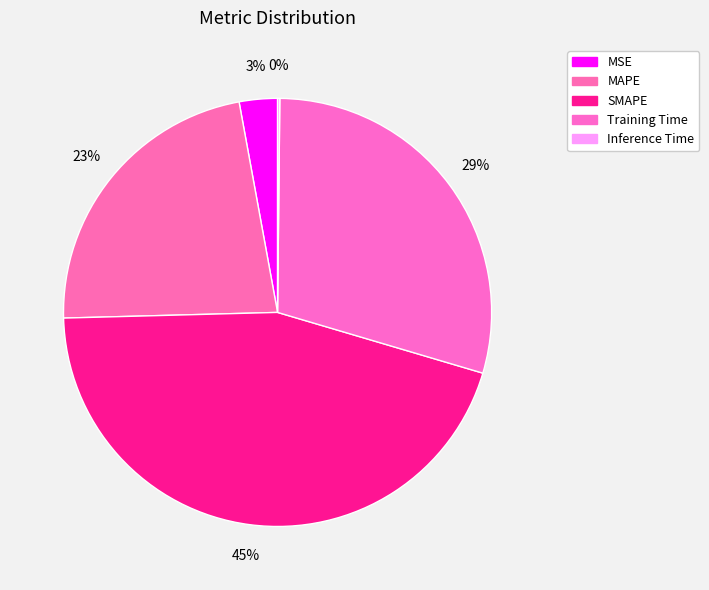

What is the change in value from SMAPE to Inference Time?

-2.0